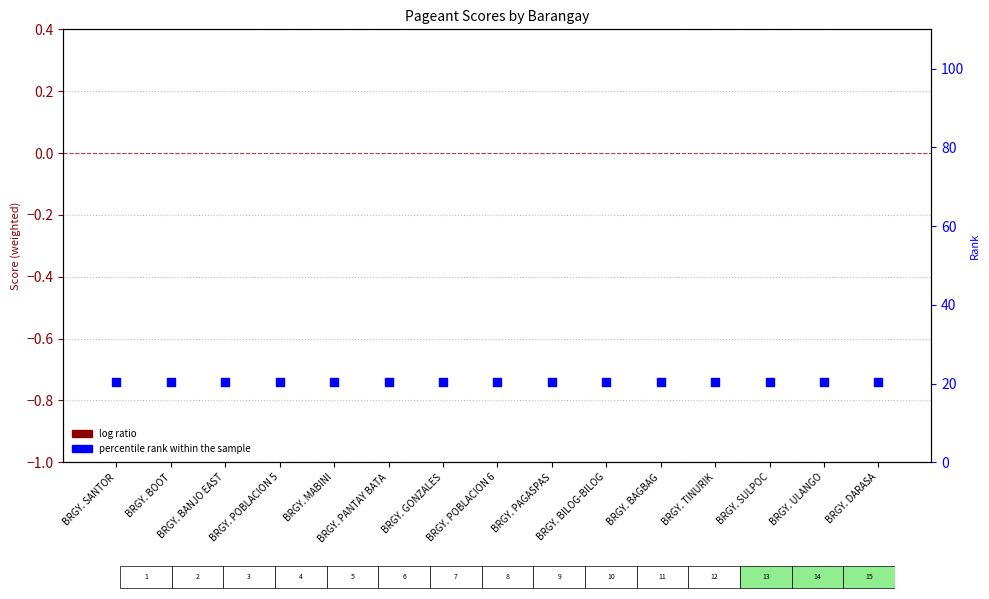

What is the total value across all series at BRGY. BAGBAG?

20.5